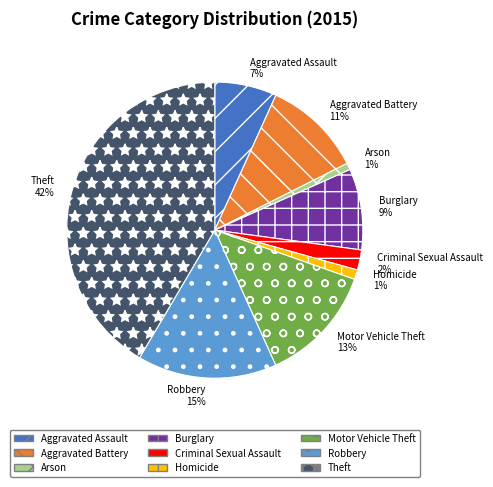

What is the ratio of the value at Criminal Sexual Assault to the value at Aggravated Assault?

0.3